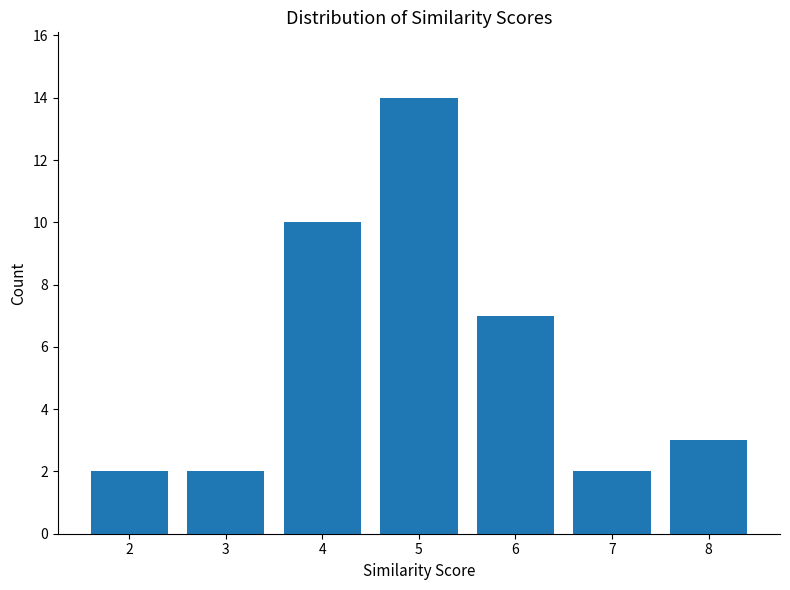

How many series are shown in this chart?

1